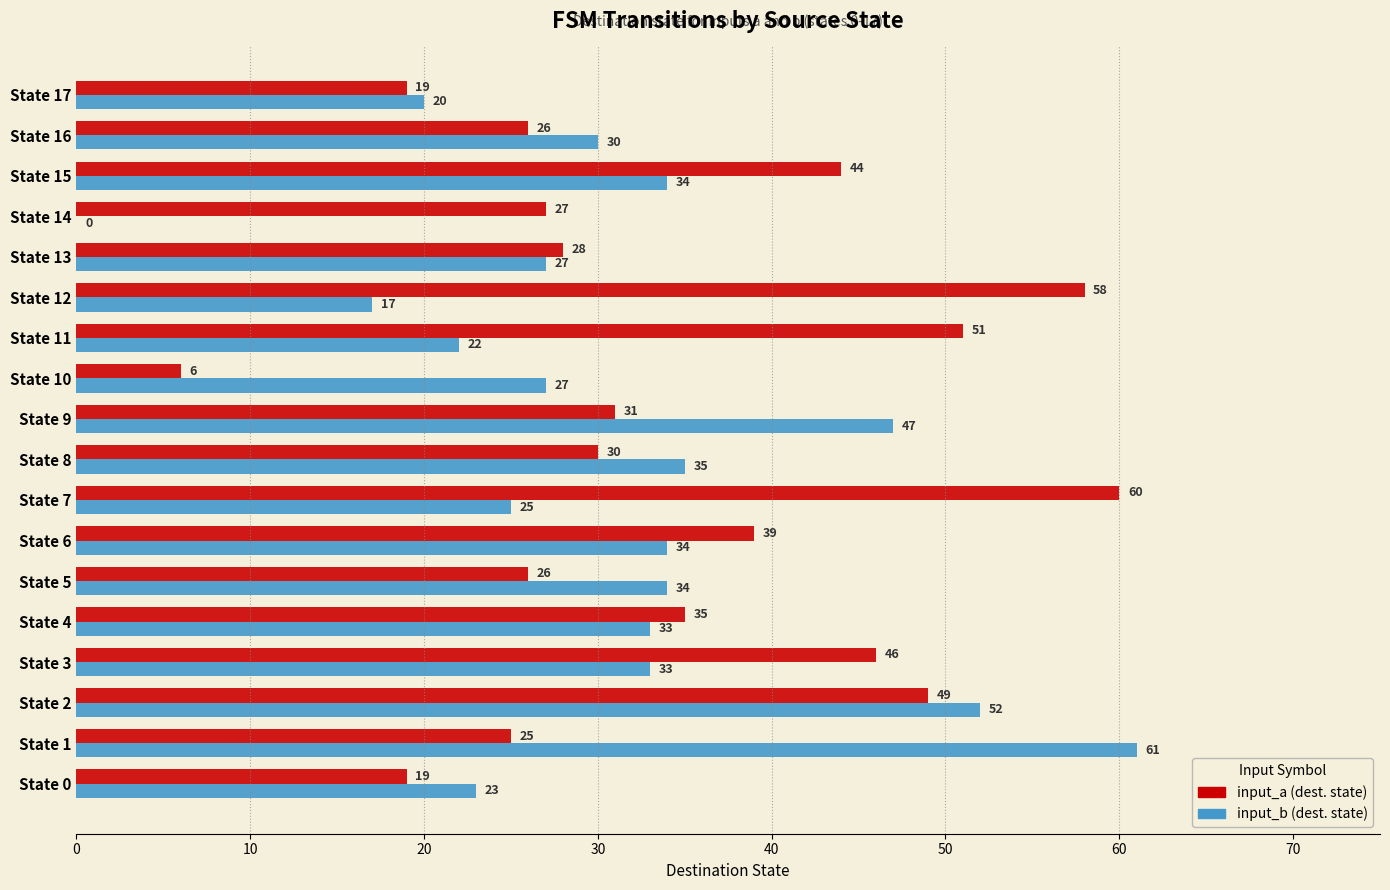

What is the total value across all series at State 3?

79